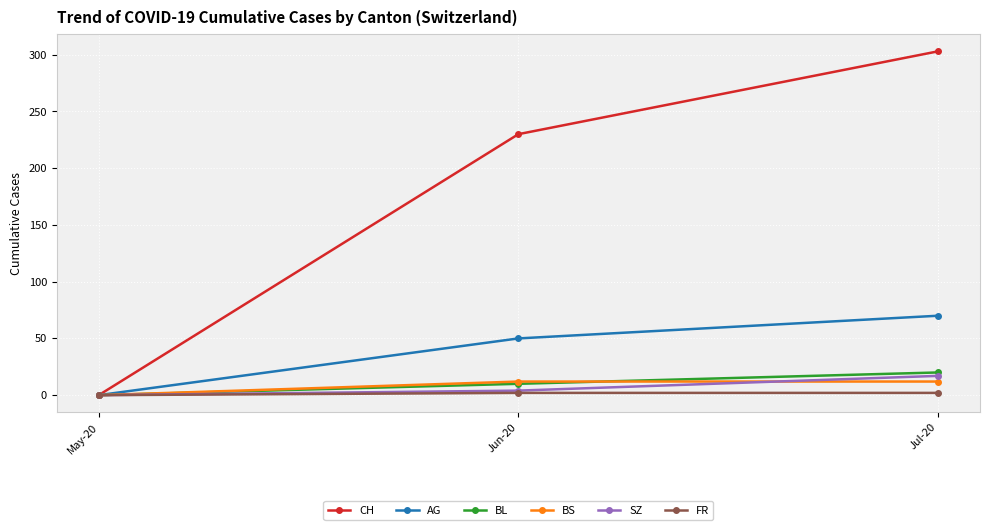

Reading left to right, what are all the values shown in this chart?

CH: 0	230	303
AG: 0	50	70
BL: 0	10	20
BS: 0	12	12
SZ: 0	4	17
FR: 0	2	2